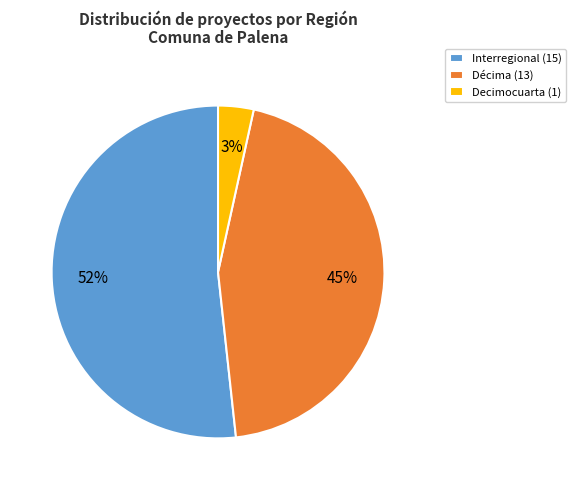

Do Interregional (15) and Décima (13) together represent more than half of the pie?

Yes